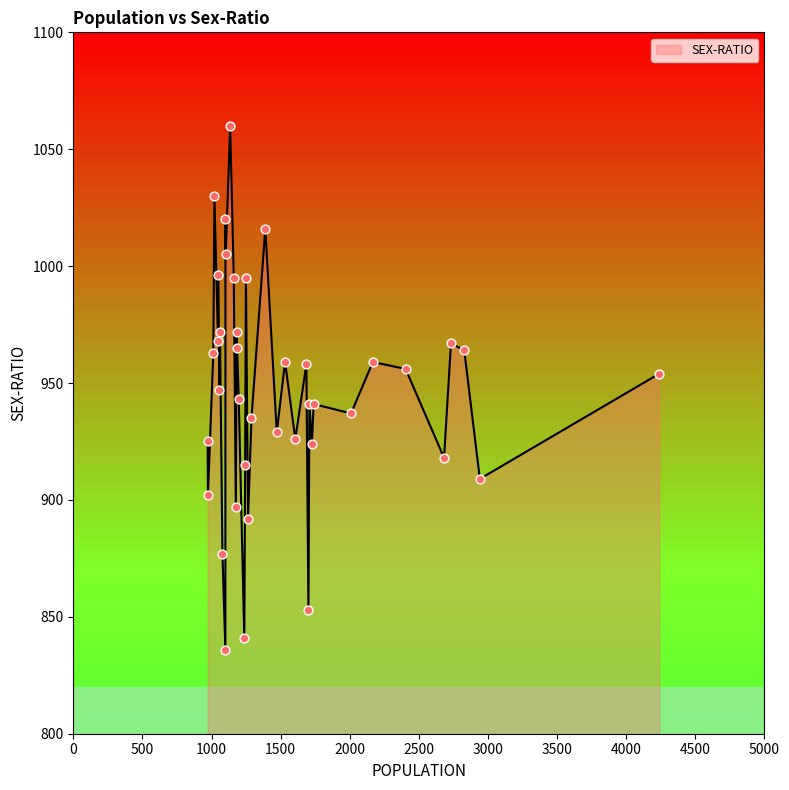

What is the minimum value shown in the chart?

836